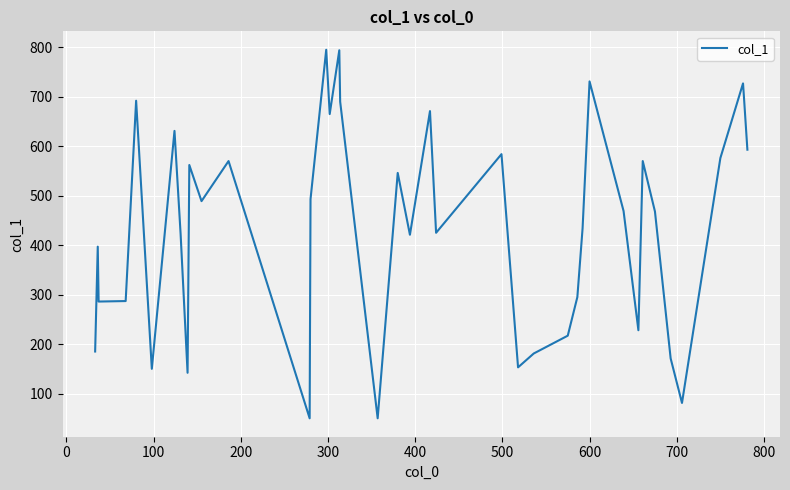

What is the minimum value shown in the chart?

50